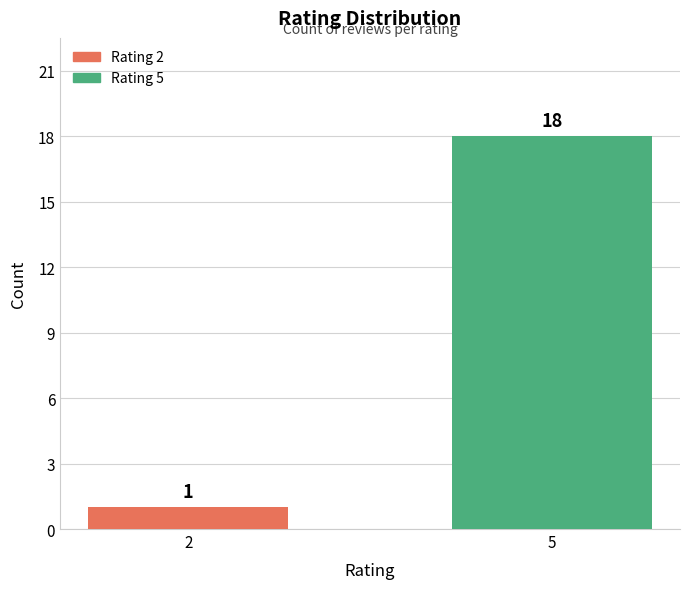

Is it true that the value at 5 is 30?

False